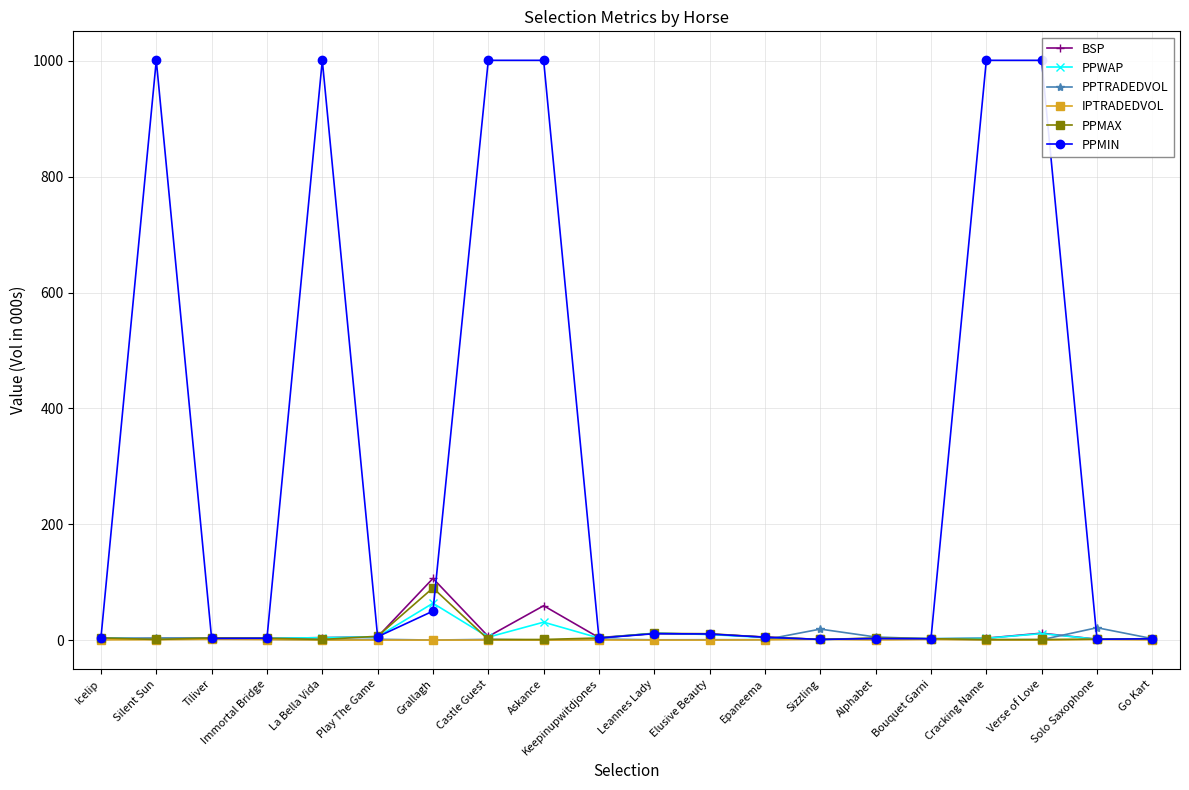

What is the difference between the PPMAX values at Play The Game and Sizzling?

5.4